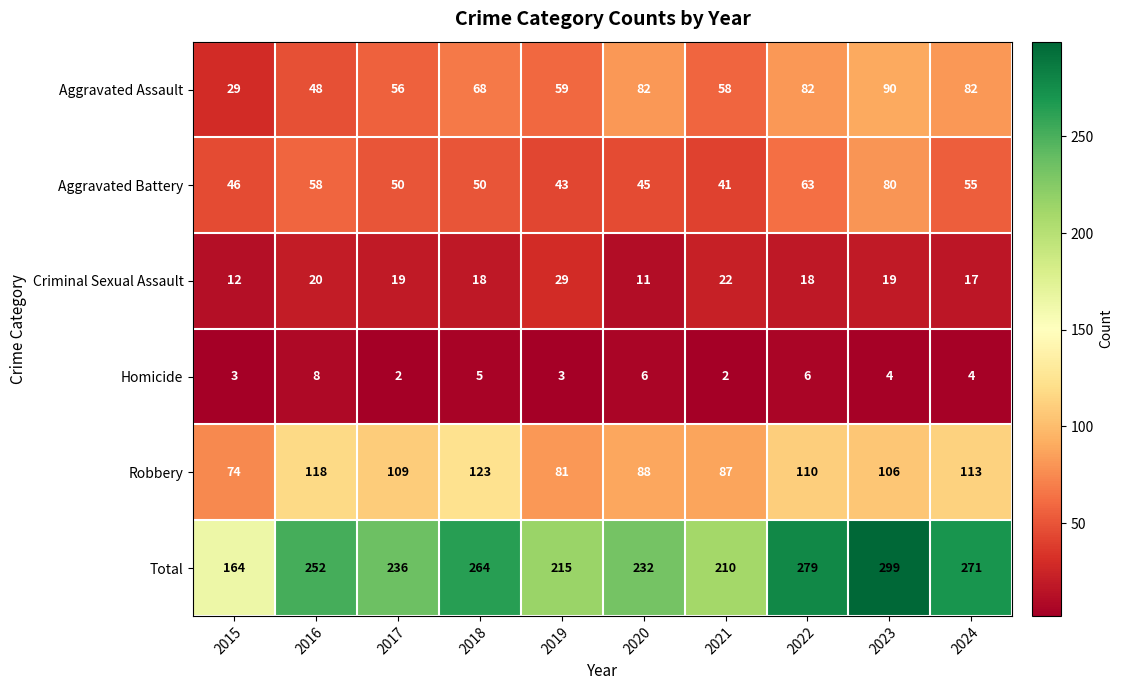

List the series in order of their peak value, lowest first.

Homicide, Criminal Sexual Assault, Aggravated Battery, Aggravated Assault, Robbery, Total